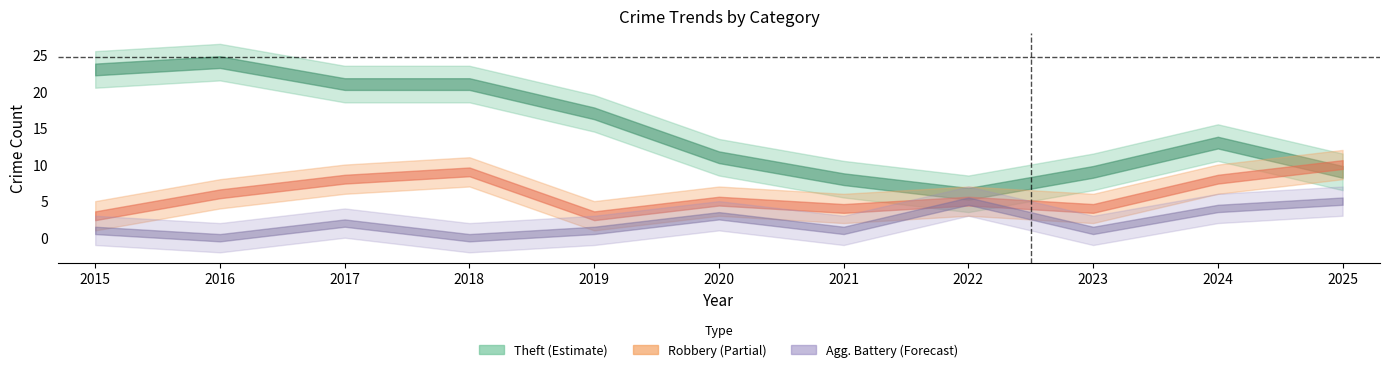

What is the highest value of the Theft series?

24